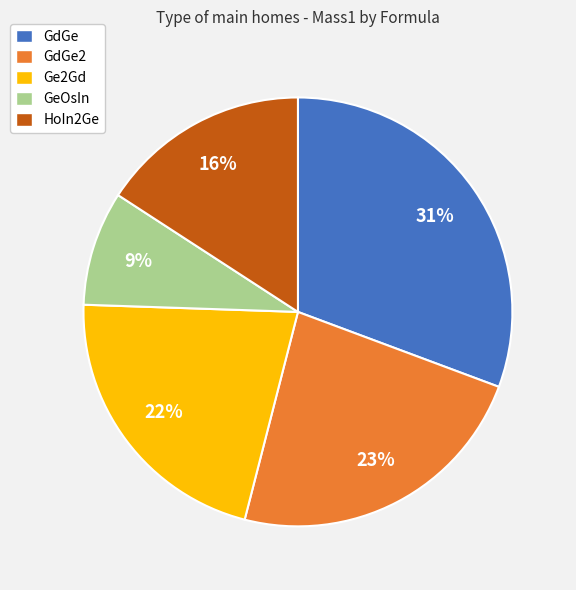

Which category has the smallest portion of the pie?

GeOsIn